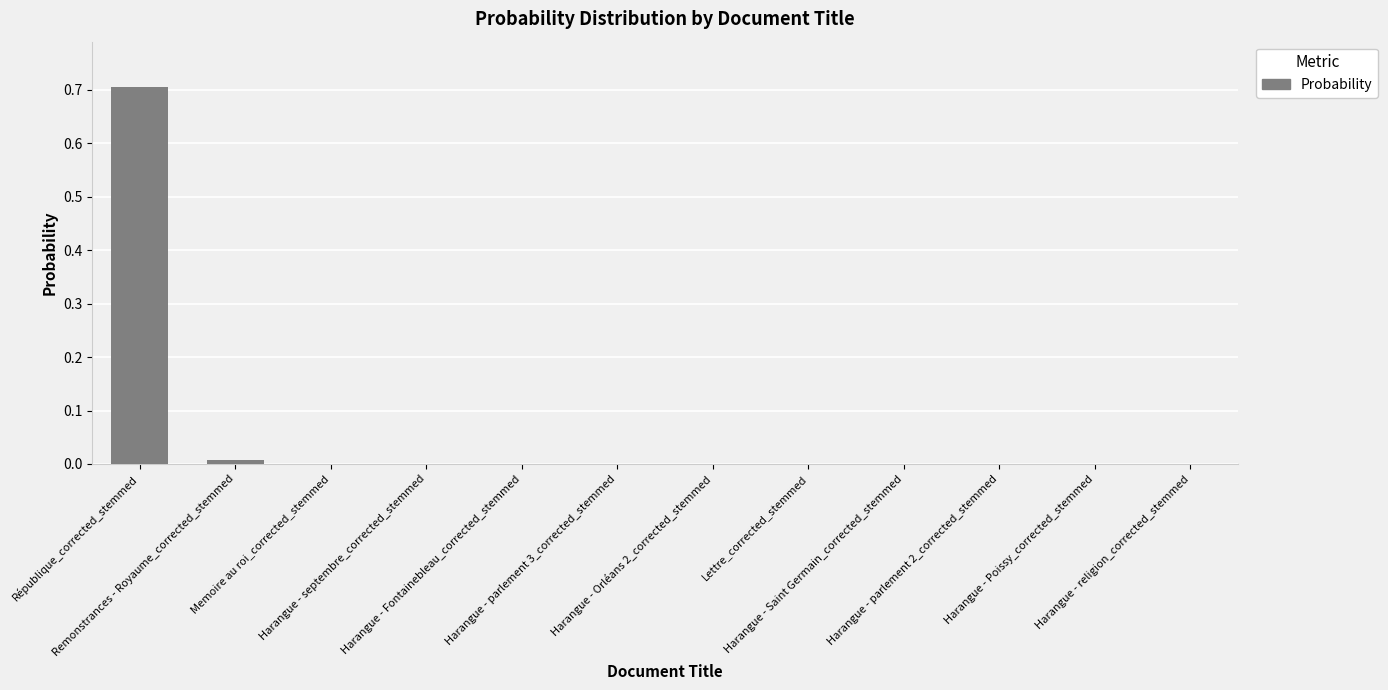

What is the sum of the values at République_corrected_stemmed and Harangue - Poissy_corrected_stemmed?

0.7